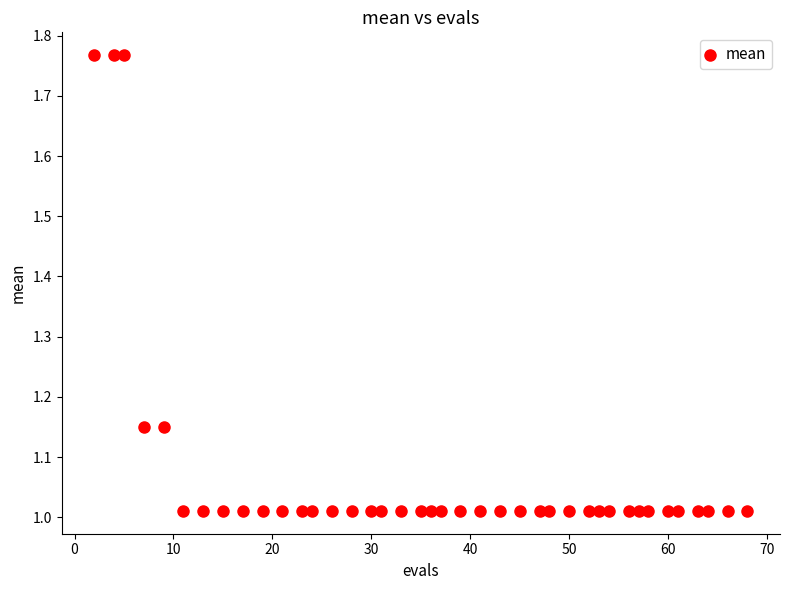

What is the range of Y values (max minus min)?

0.8